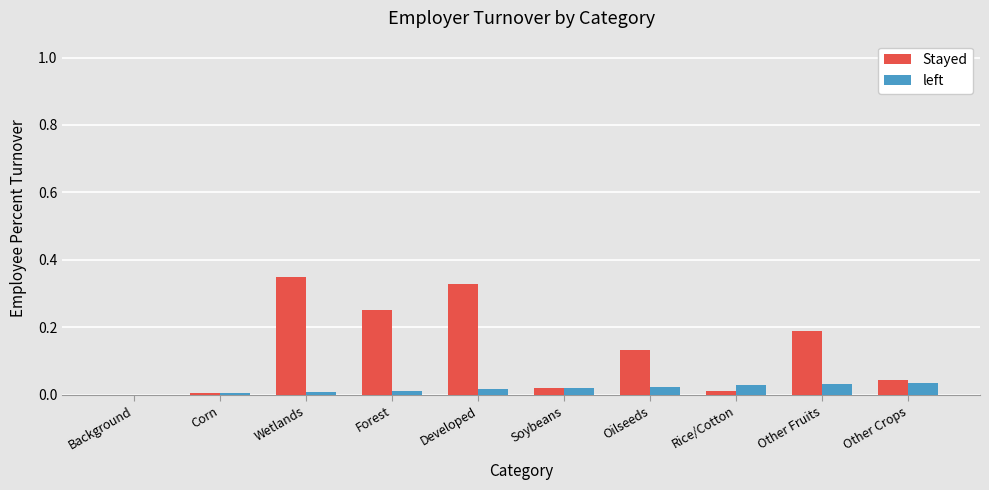

What is the sum of all Stayed values?

1.3